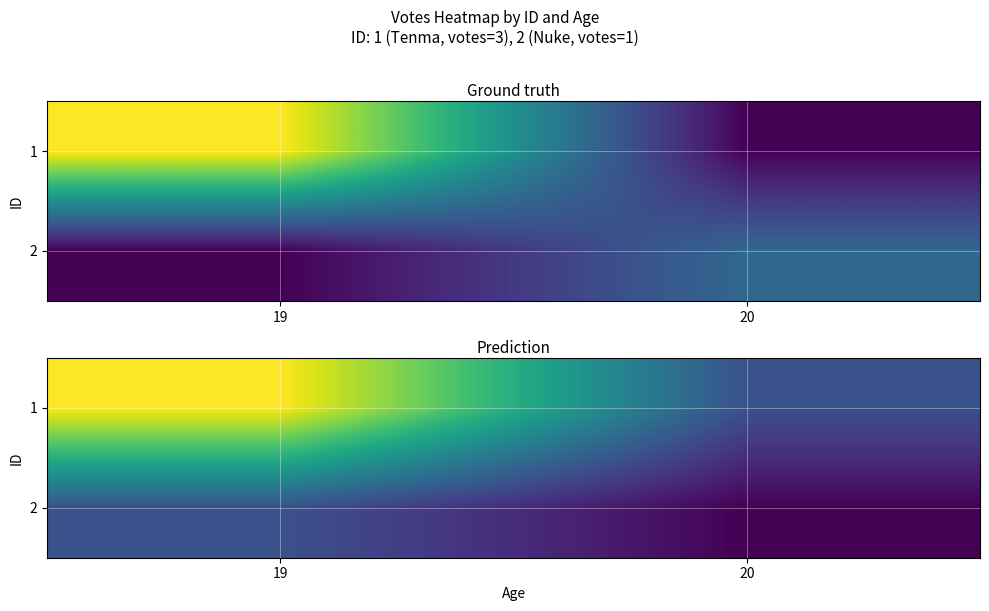

At which label does 1 reach its peak?

19